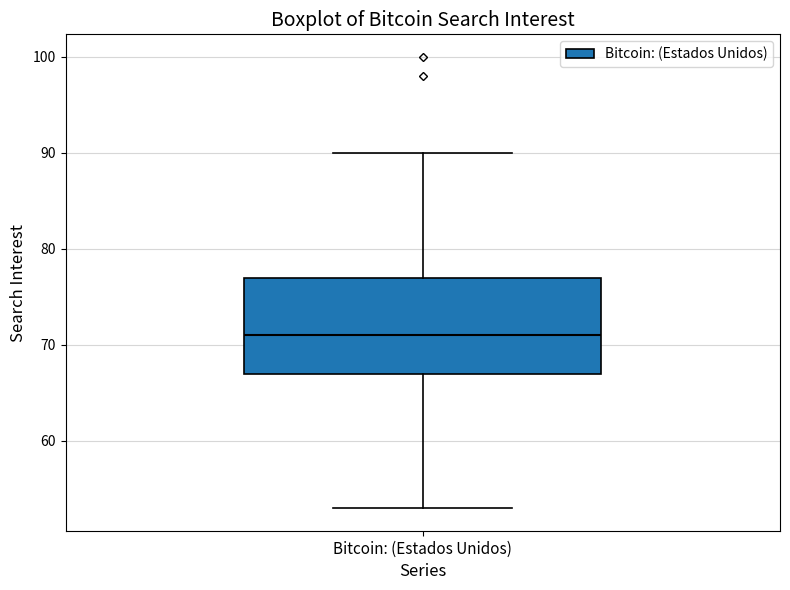

Where does the median line of the box for Bitcoin: (Estados Unidos) sit on the y-axis? The values are not printed on the chart, so give them approximately, as read against the axis.

71